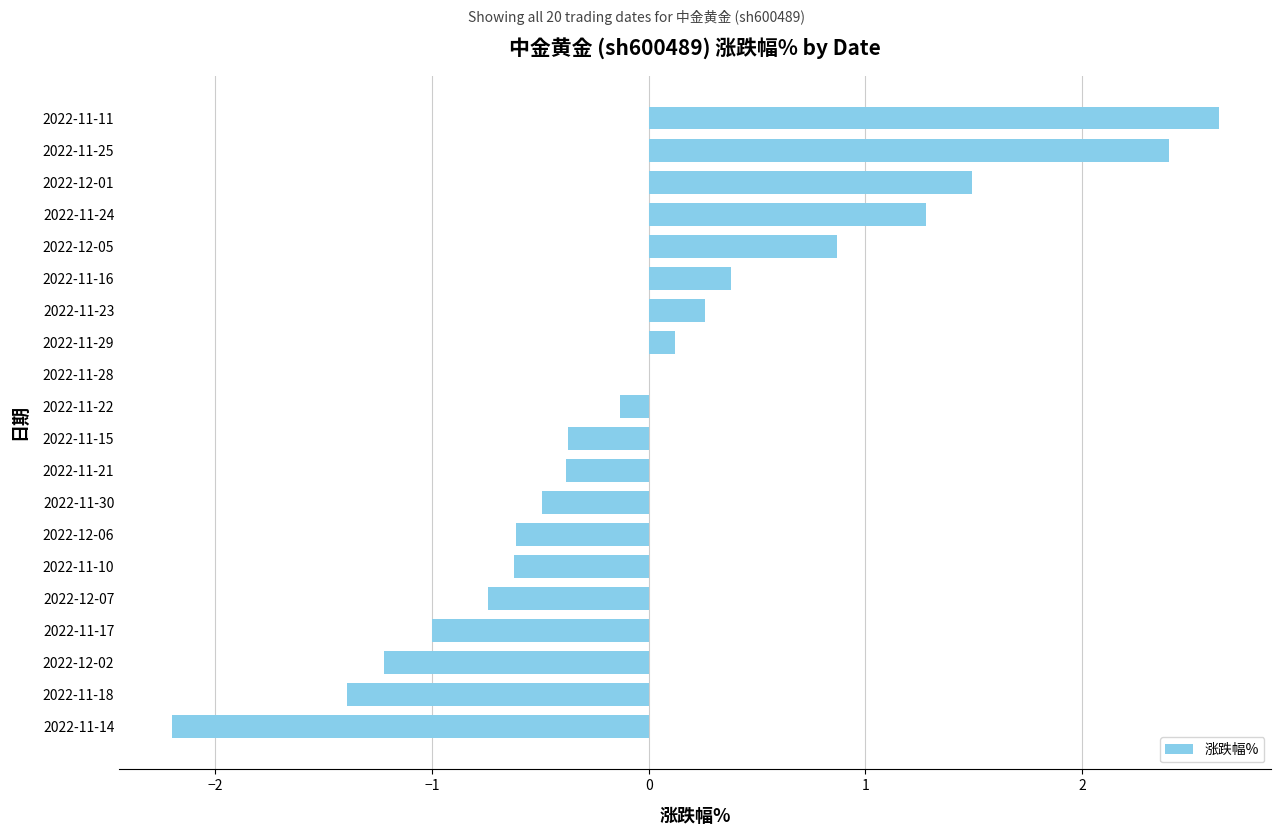

Reading bottom to top, extract all data points from this chart.

2022-11-14=-2.2	2022-11-18=-1.4	2022-12-02=-1.2	2022-11-17=-1.0	2022-12-07=-0.7	2022-11-10=-0.6	2022-12-06=-0.6	2022-11-30=-0.5	2022-11-21=-0.4	2022-11-15=-0.4	2022-11-22=-0.1	2022-11-28=0.0	2022-11-29=0.1	2022-11-23=0.3	2022-11-16=0.4	2022-12-05=0.9	2022-11-24=1.3	2022-12-01=1.5	2022-11-25=2.4	2022-11-11=2.6